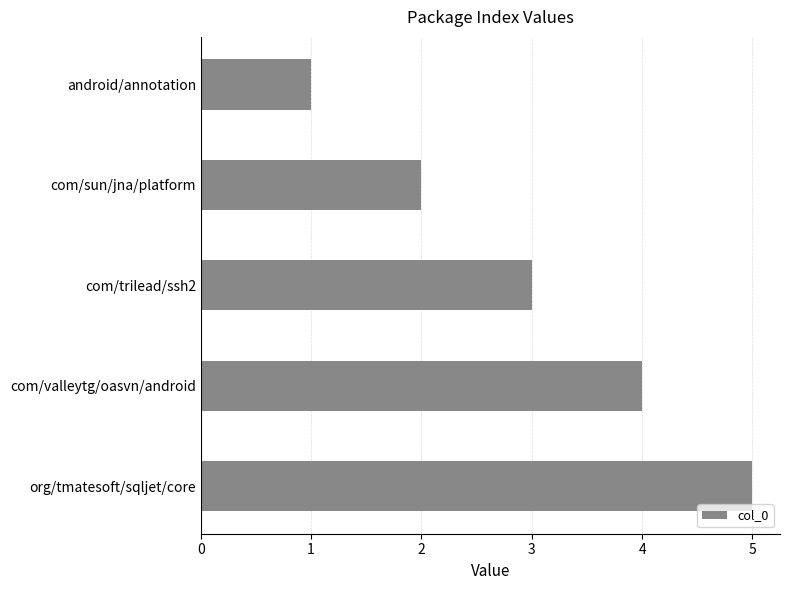

Between android/annotation and com/sun/jna/platform, which is larger?

com/sun/jna/platform